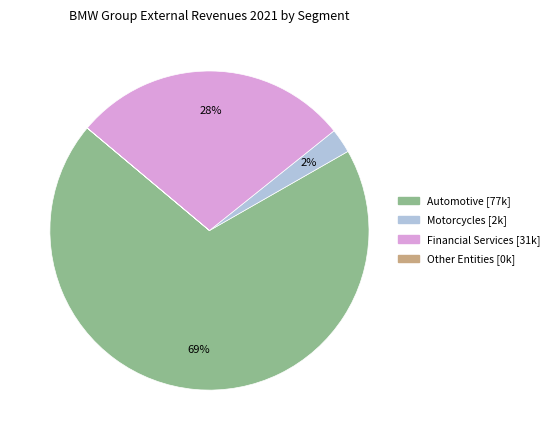

What is the largest slice in the pie chart?

Automotive